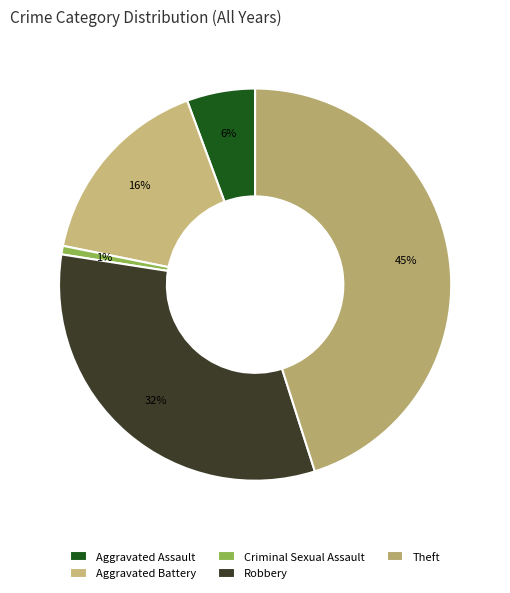

To the nearest percent, what percentage of the pie is Theft?

45%